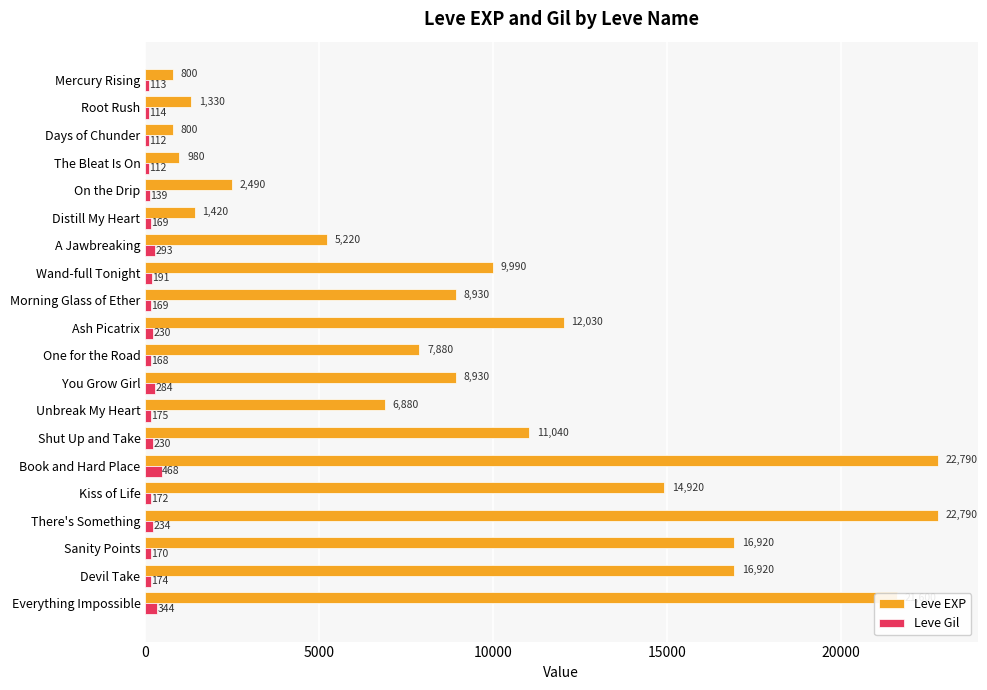

What value does the Leve Gil series have at Mercury Rising?

113